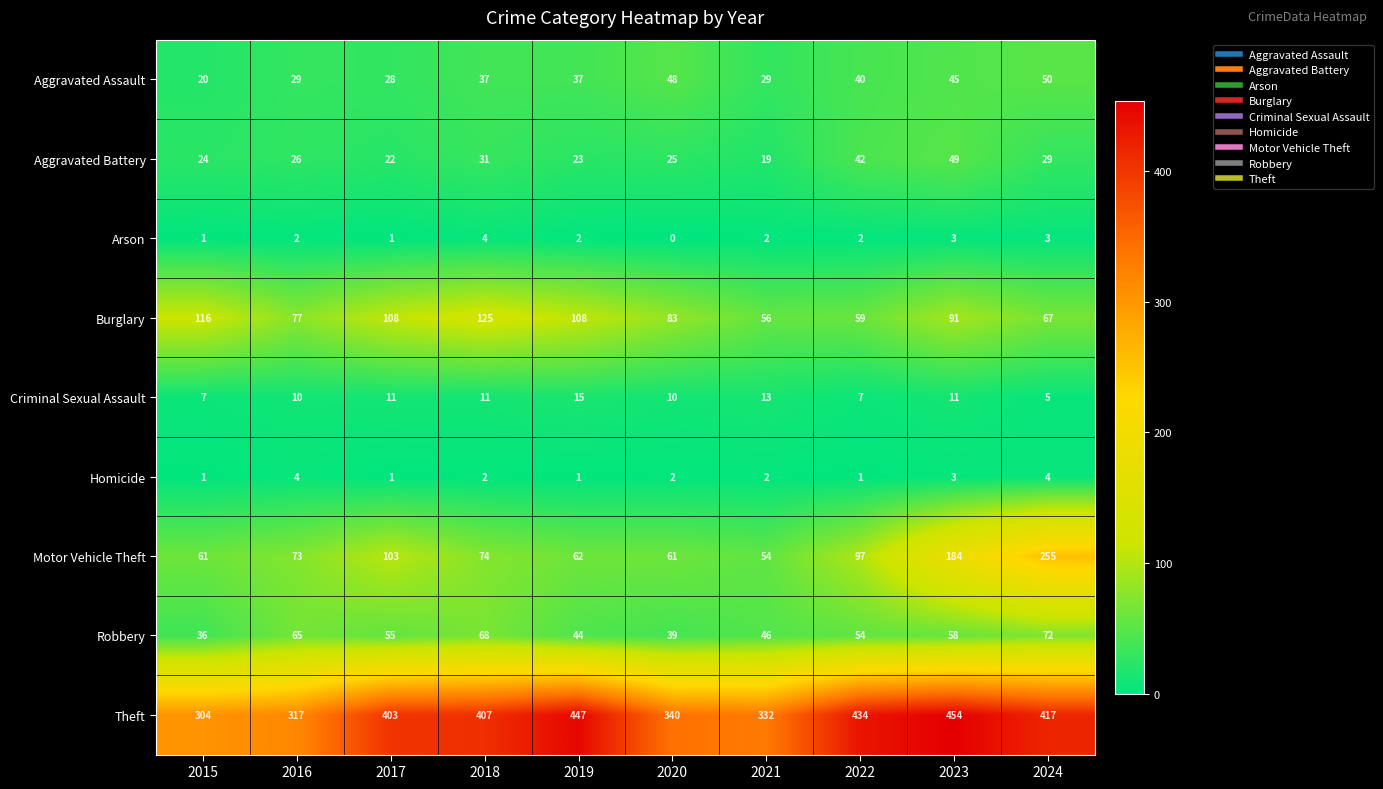

At which category is the sum across all series the highest?

2024